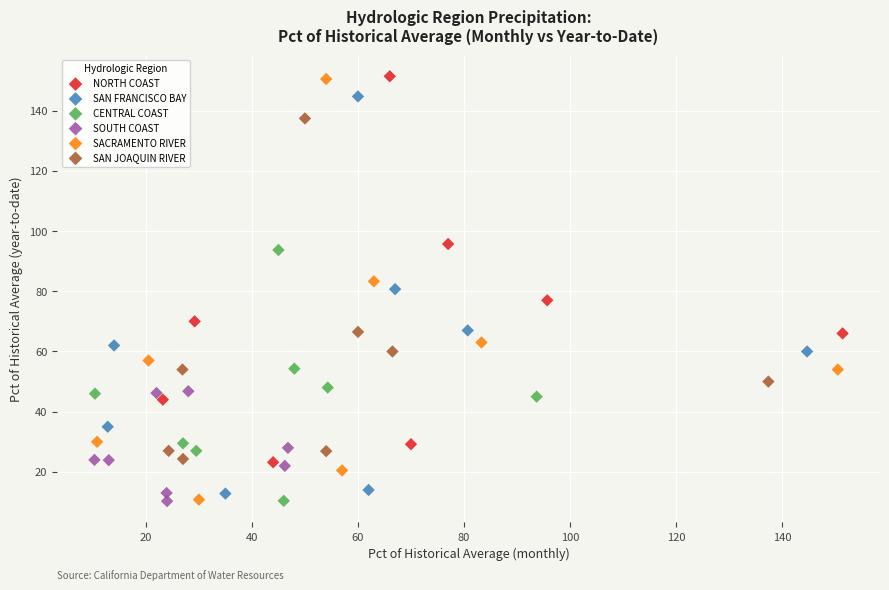

Which series has the widest spread of Y values?

SACRAMENTO RIVER